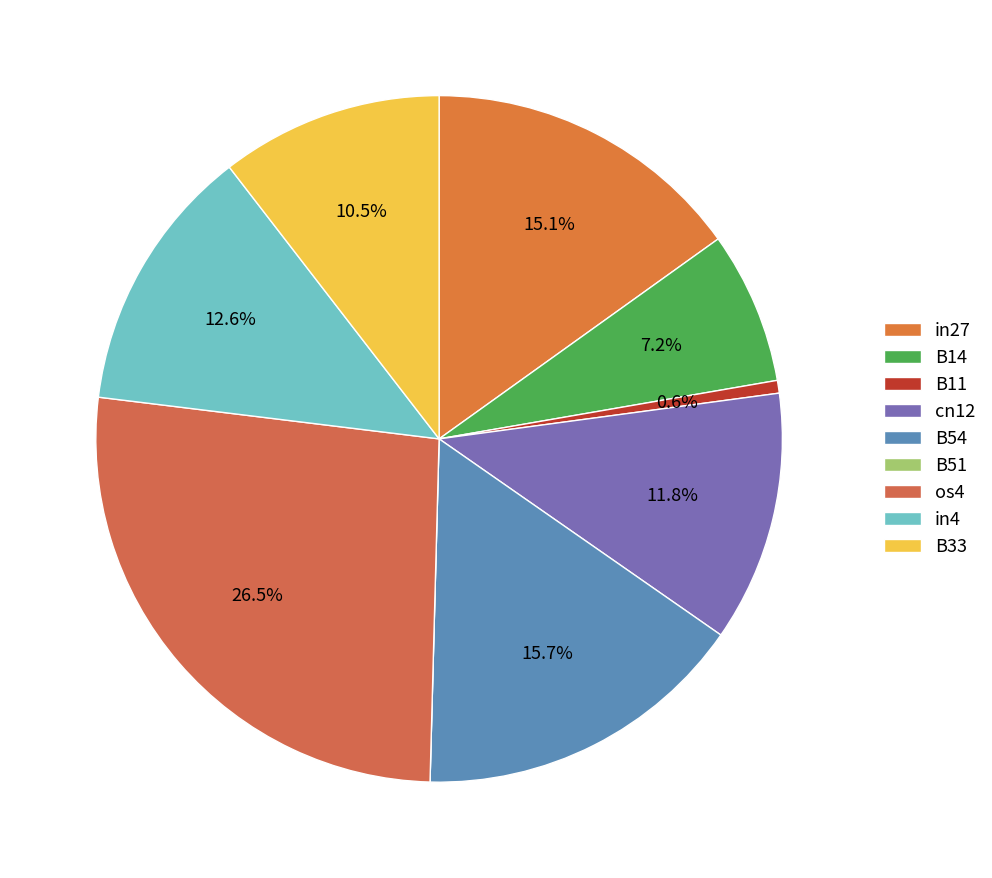

To the nearest percent, what percentage of the pie is in4?

13%